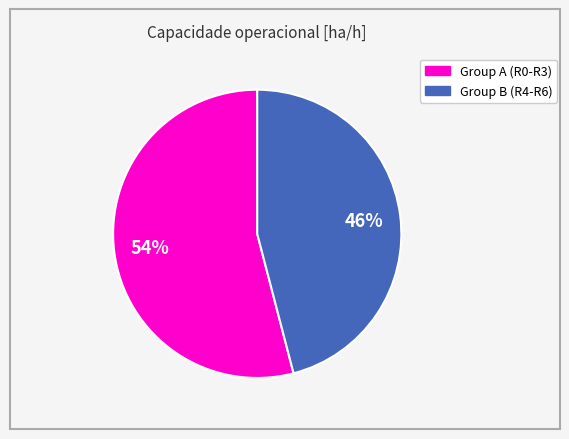

To the nearest percent, what is the difference between the largest and smallest slice percentages?

8%